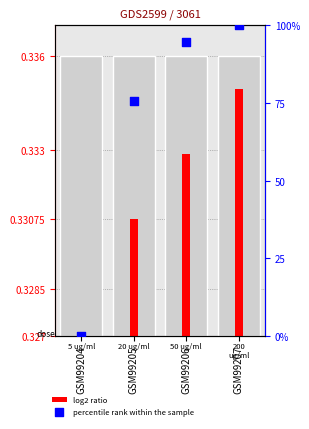

What are all the series names shown in the legend?

log2 ratio, percentile rank within the sample